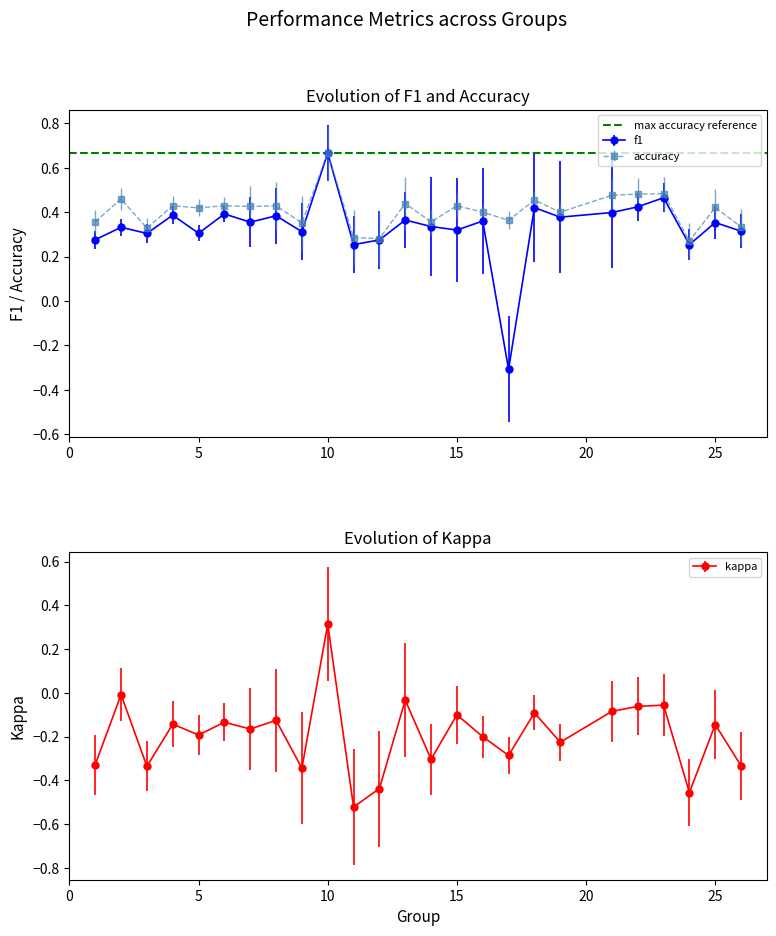

Which series has the widest spread of values?

f1